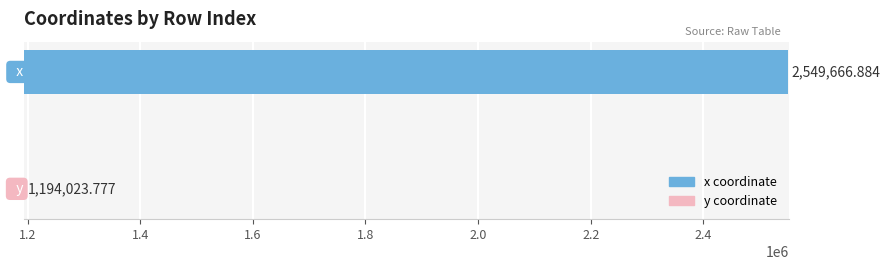

What is the average value?

1871845.3